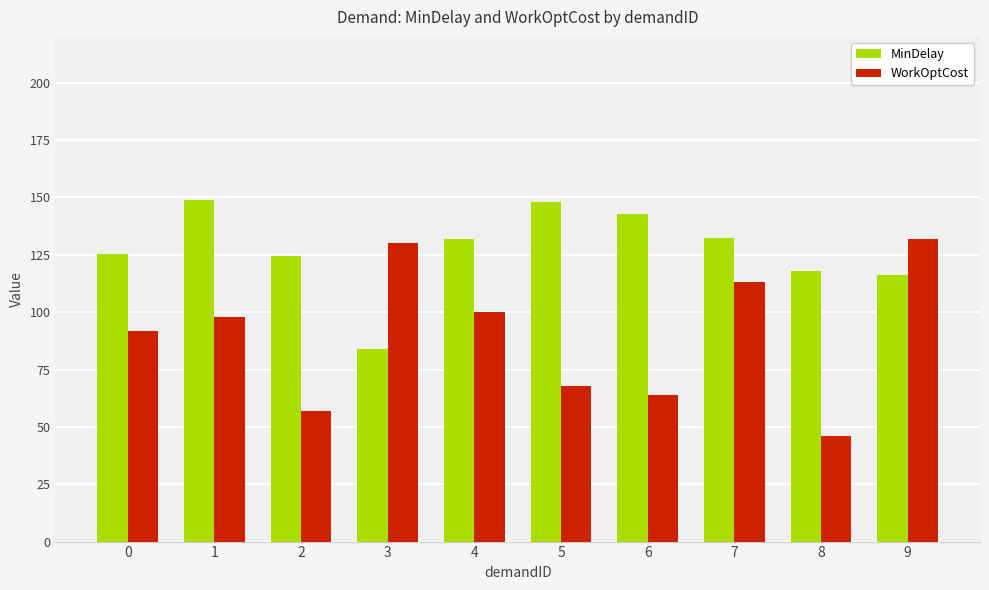

What is the difference between the WorkOptCost values at 8 and 6?

18.0